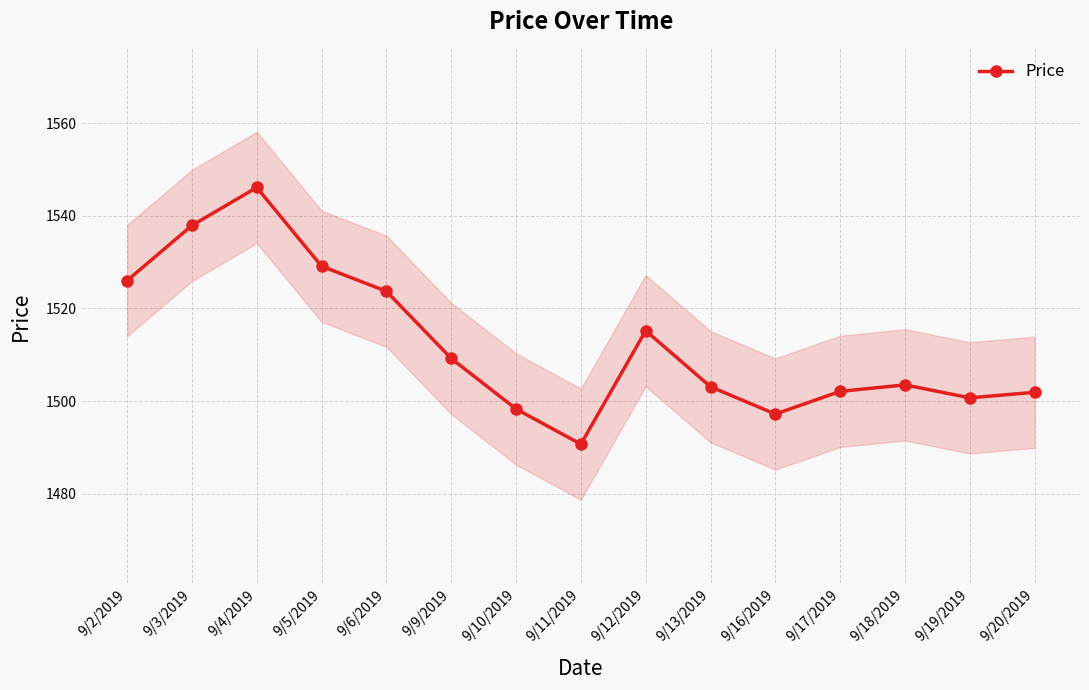

What is the change in value from 9/6/2019 to 9/9/2019?

-14.5